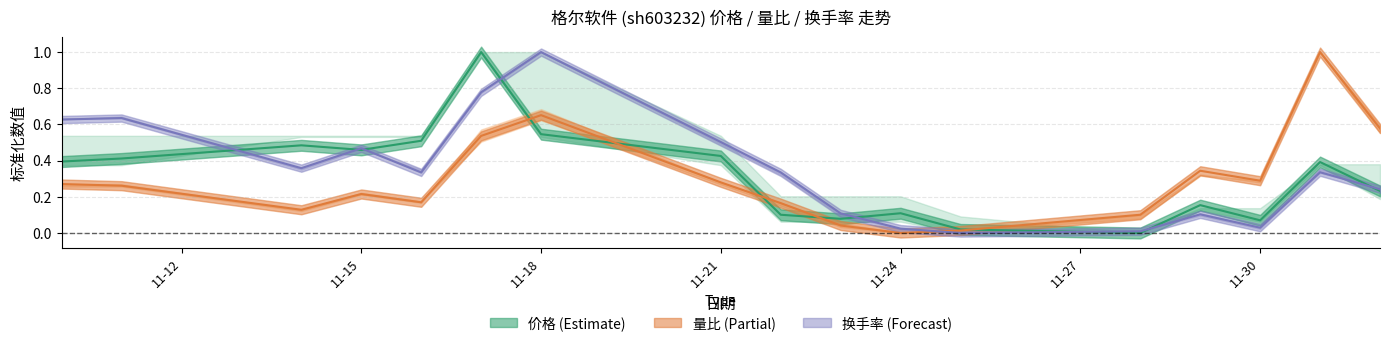

Is the value of 价格 at 2022-11-28 greater than the value of 换手率 at 2022-11-22?

No